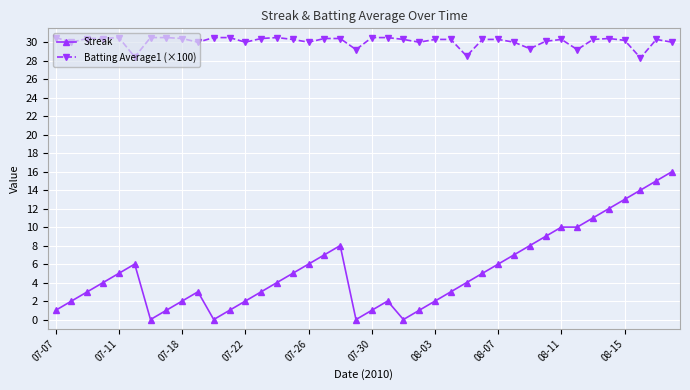

Which series has the widest spread of values?

Streak